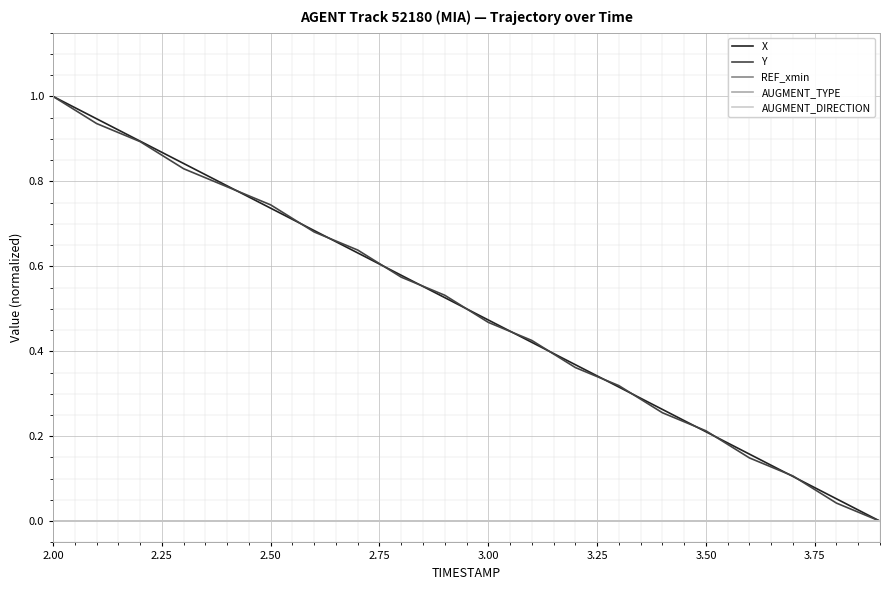

Does the chart display data point markers on the line(s)?

No